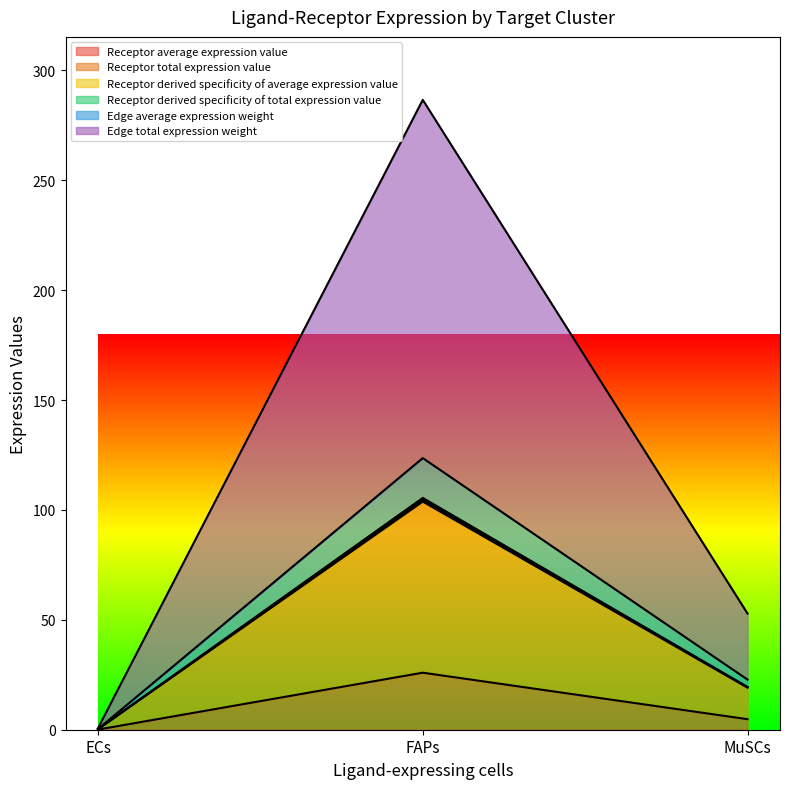

At how many categories does at least one series exceed 68?

1